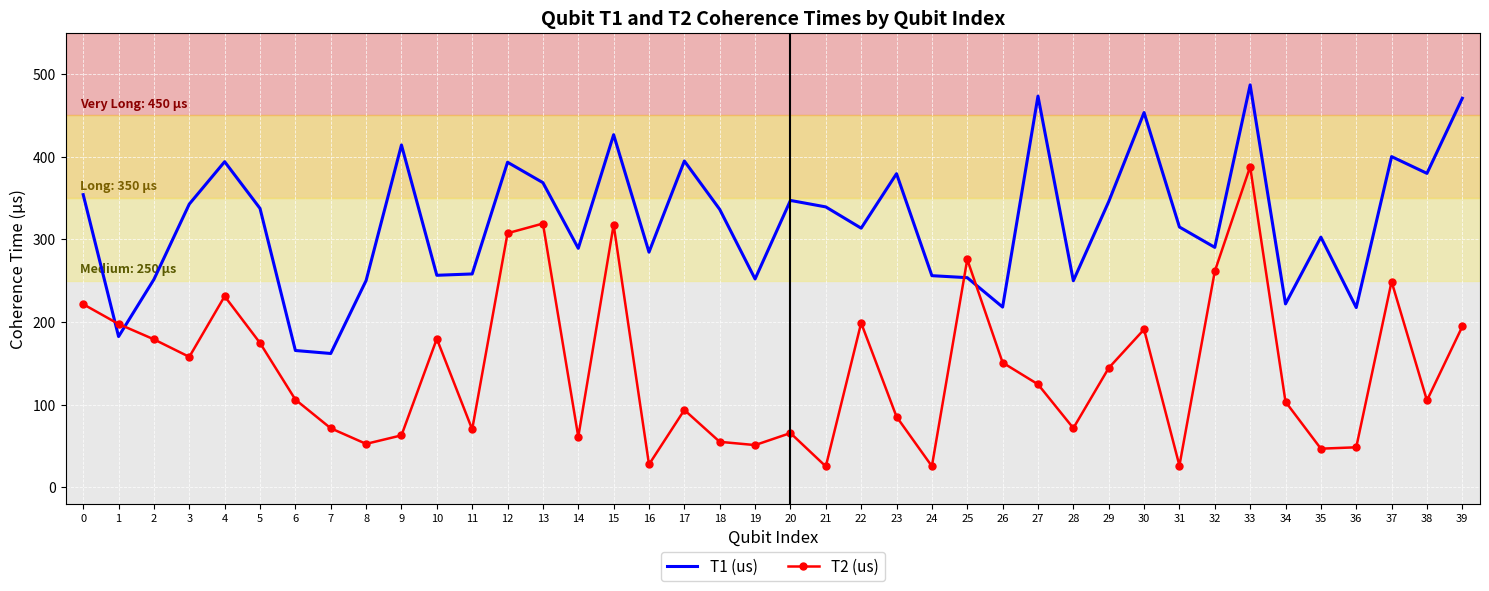

At 17, list the series in order from largest to smallest.

T1 (us), T2 (us)